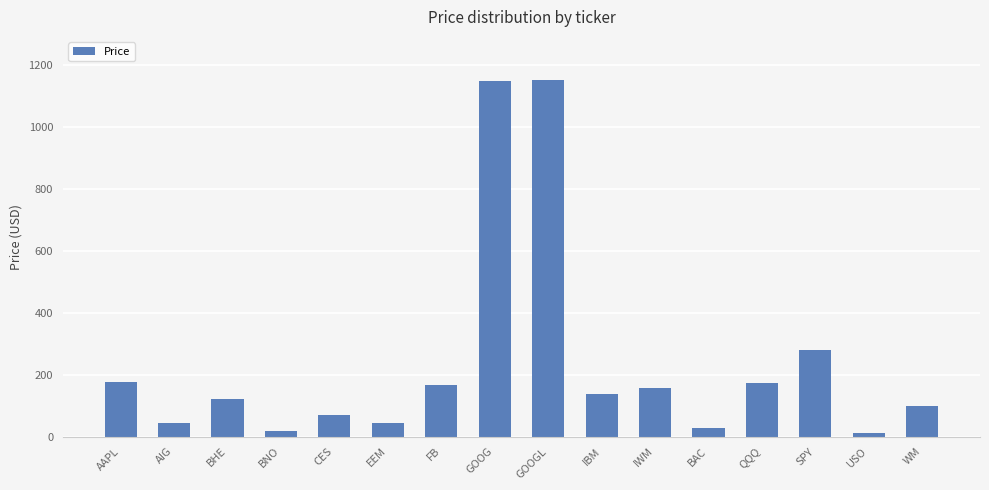

Does the chart contain stacked bars?

No